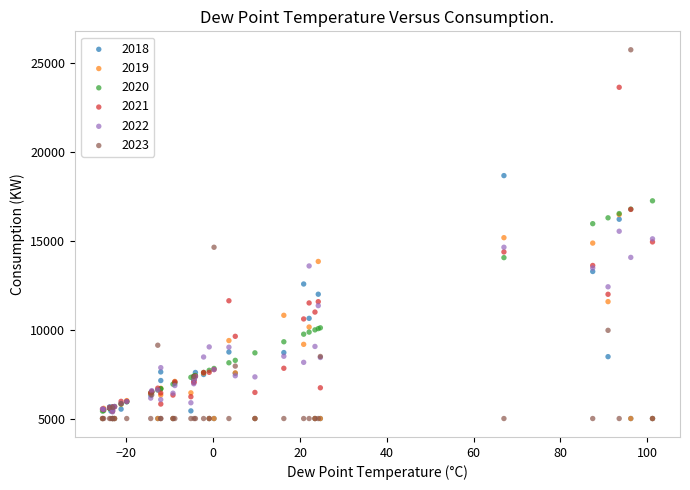

Which series reaches the maximum Y coordinate?

2023